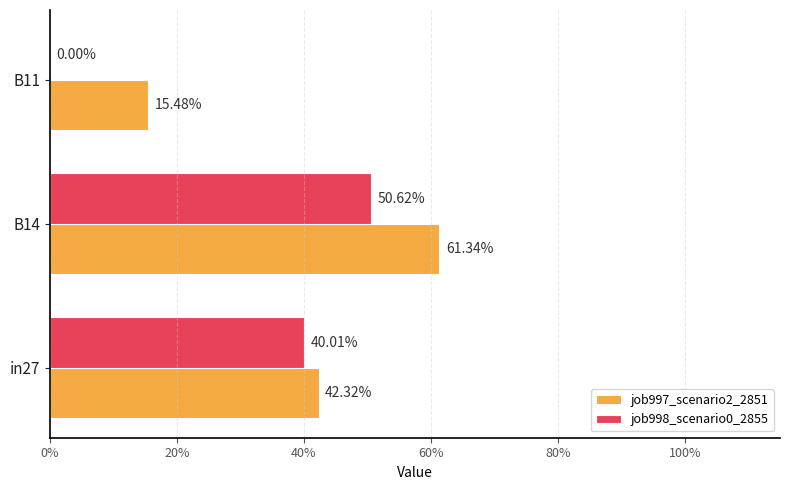

What are all the series names shown in the legend?

job997_scenario2_2851, job998_scenario0_2855